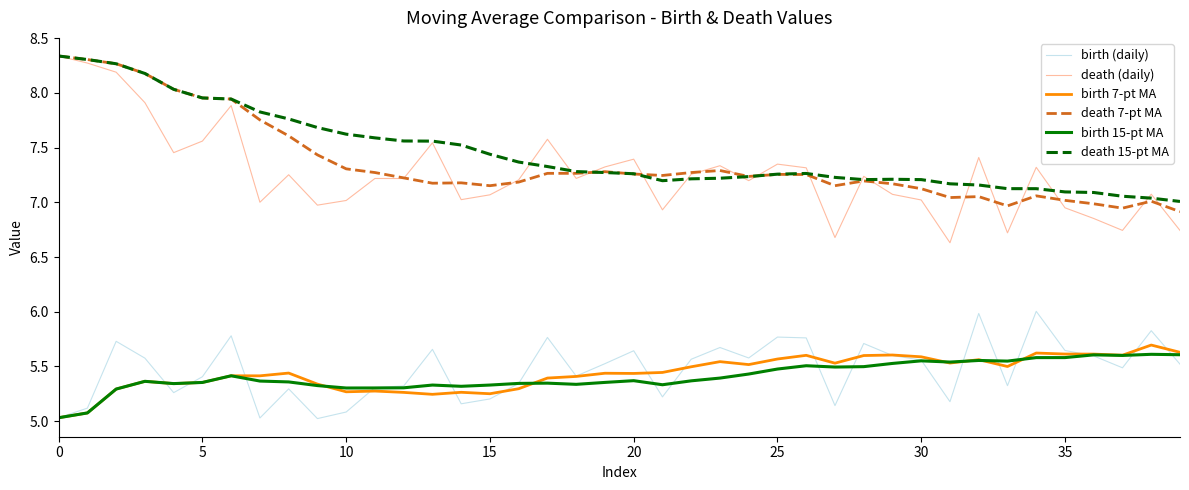

True or false: birth 15-pt MA and death (daily) intersect in this chart.

False